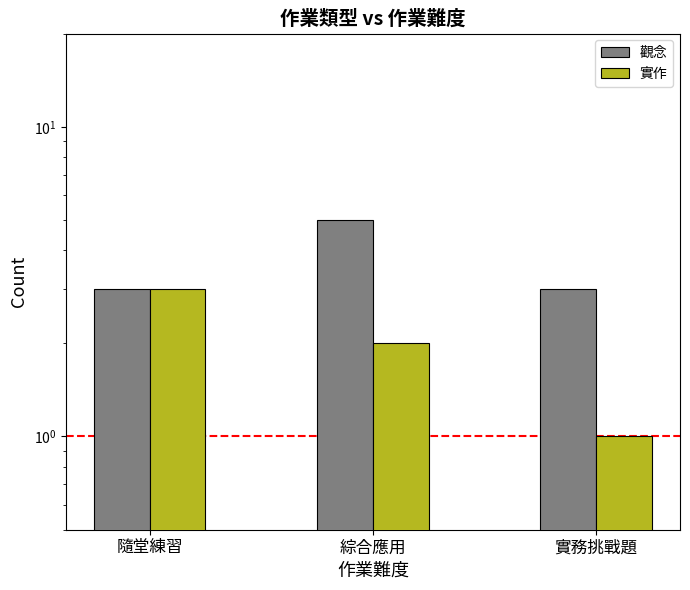

What is the difference between the highest and lowest values at 綜合應用?

3